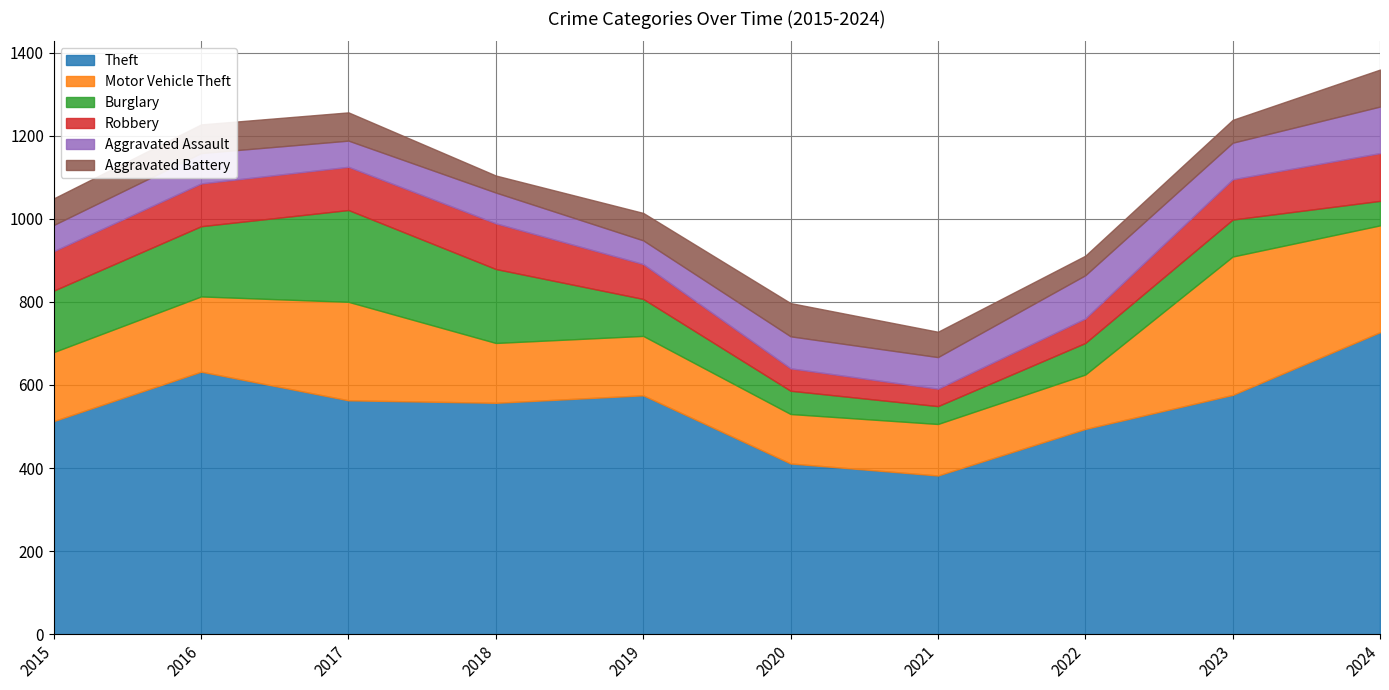

How many data points does each series have?

10